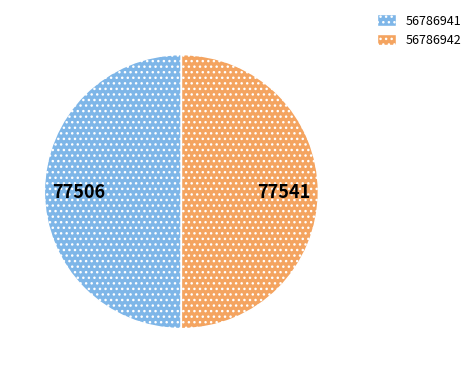

How many slices are in this pie chart?

2